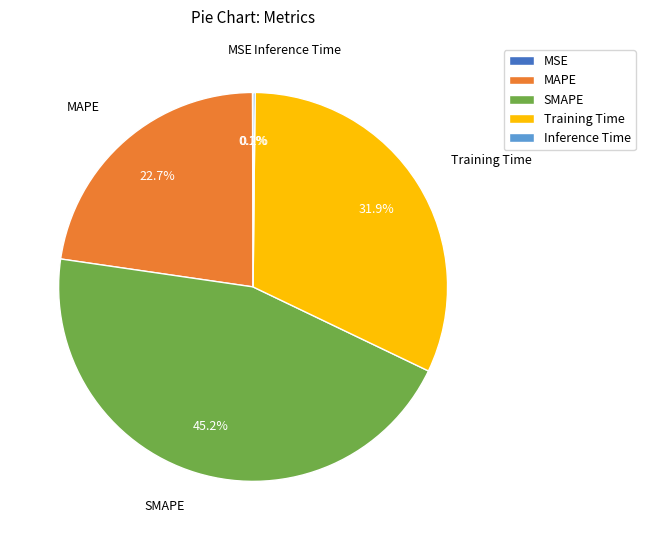

What percentage is NOT represented by Training Time?

68.1%